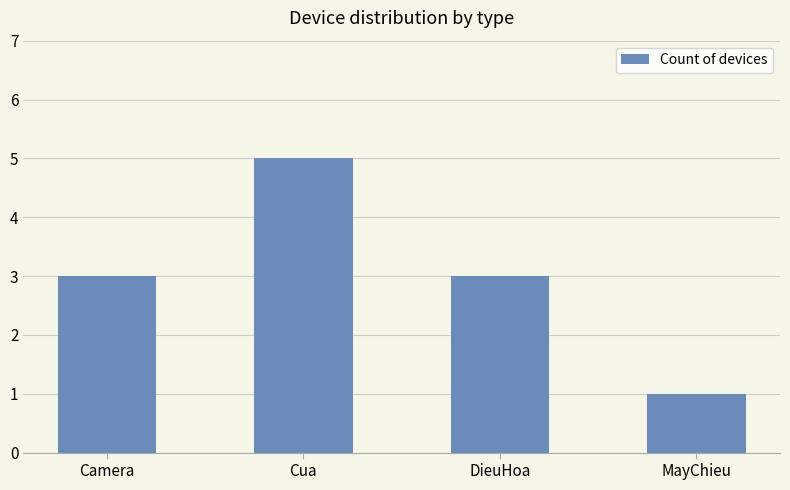

Between Camera and MayChieu, which is larger?

Camera